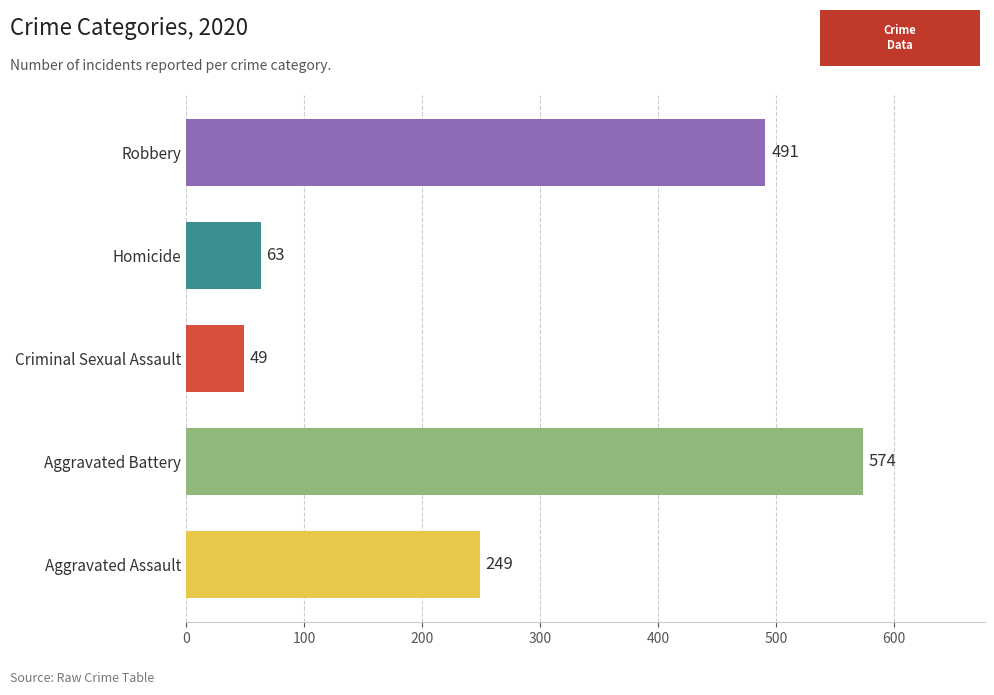

Reading bottom to top, extract all data points from this chart.

249	574	49	63	491